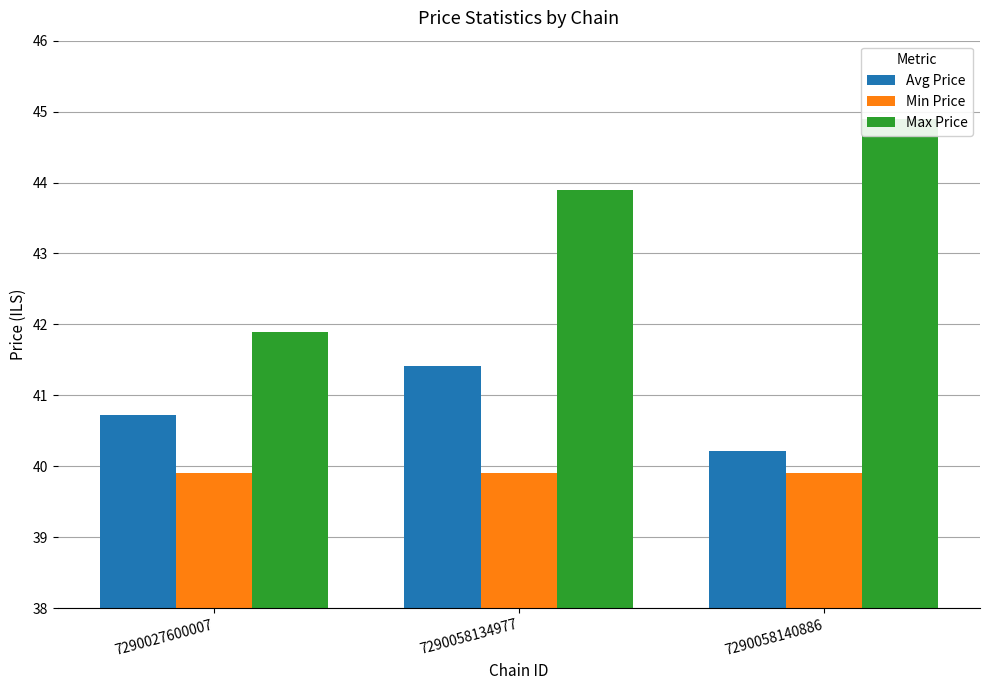

How many groups of bars are there?

3